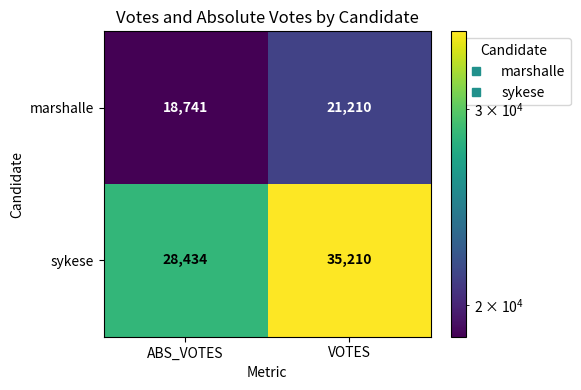

The sykese series shows 28434 at ABS_VOTES. True or false?

True